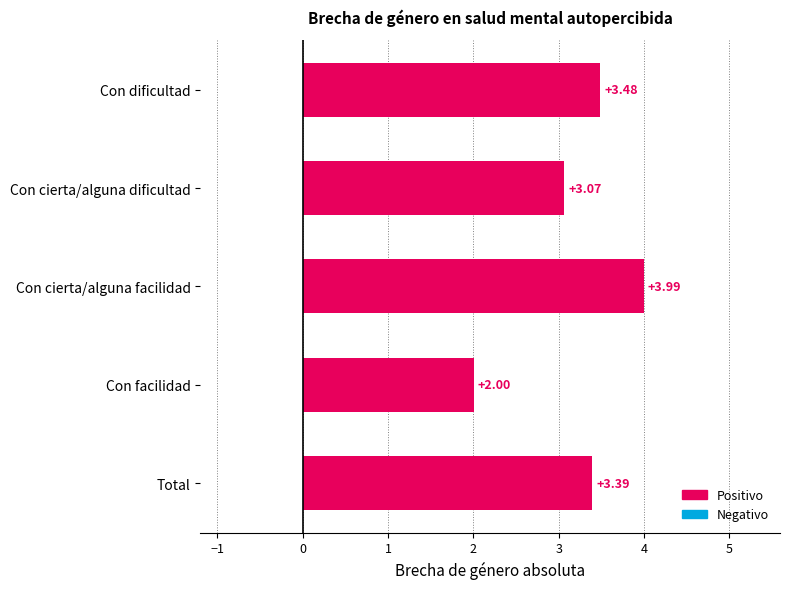

Where is the data nearest to the value 2?

Con facilidad